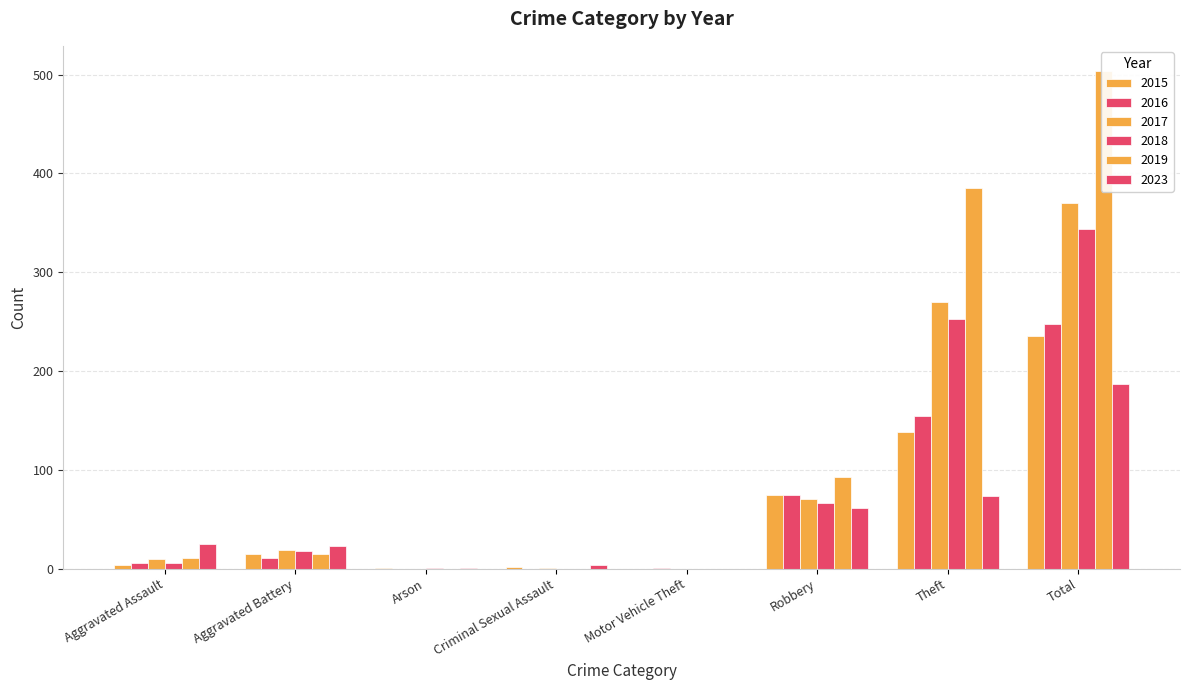

Where does the 2017 series first go above 19?

Robbery